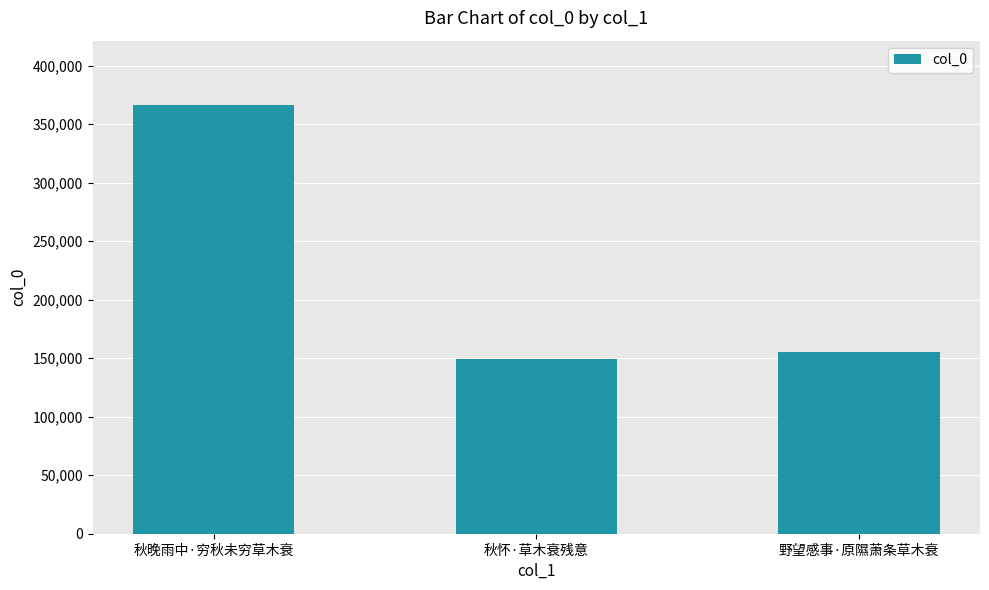

What is the greatest value displayed?

366285